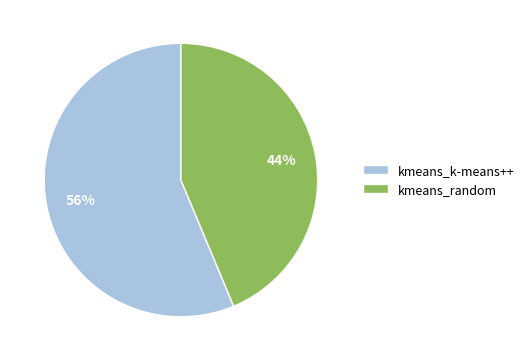

Is there a majority slice in this chart?

Yes